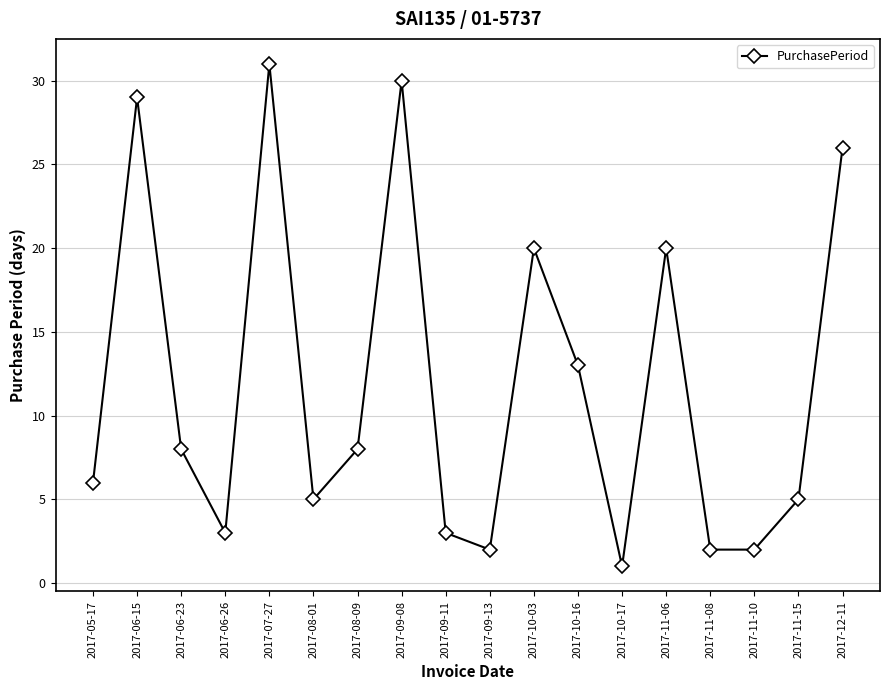

Reading right to left, what are all the values shown in this chart?

2017-12-11=26	2017-11-15=5	2017-11-10=2	2017-11-08=2	2017-11-06=20	2017-10-17=1	2017-10-16=13	2017-10-03=20	2017-09-13=2	2017-09-11=3	2017-09-08=30	2017-08-09=8	2017-08-01=5	2017-07-27=31	2017-06-26=3	2017-06-23=8	2017-06-15=29	2017-05-17=6